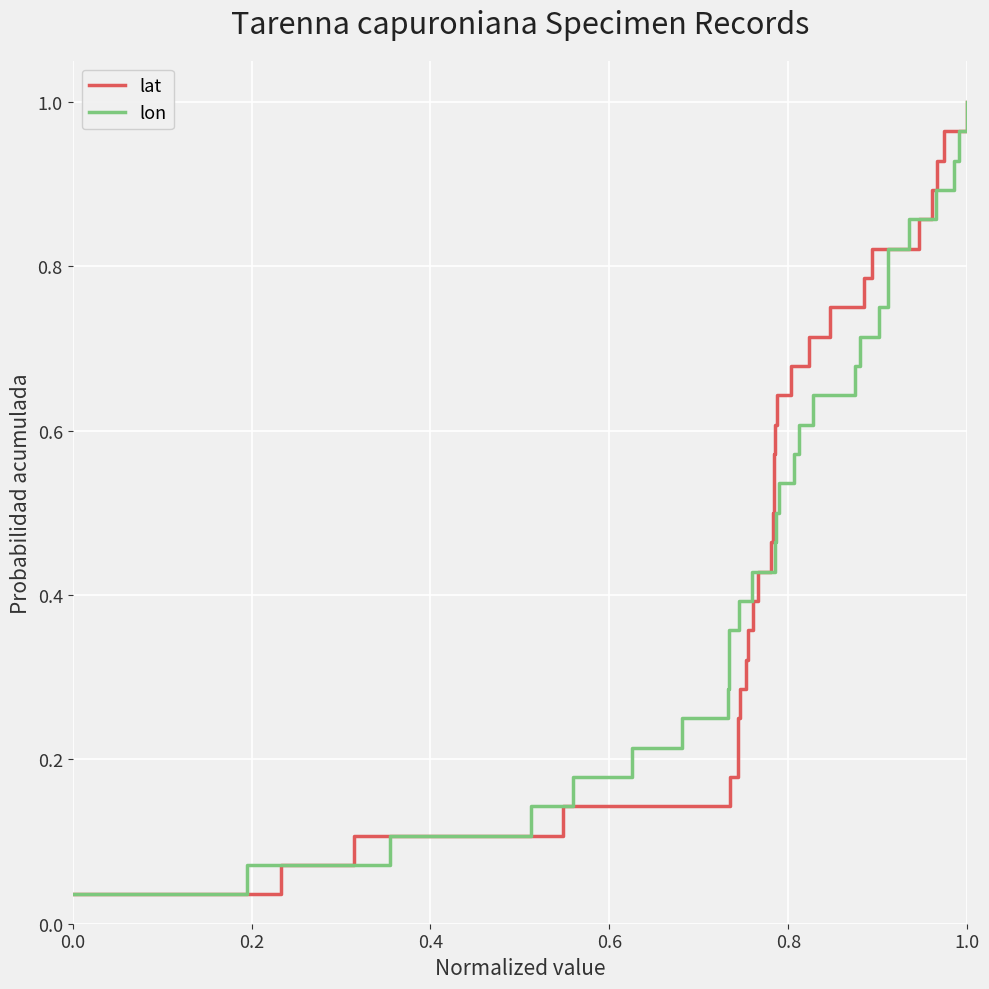

Reading left to right, extract all data points from this chart.

lat: 0.0	0.1	0.1	0.1	0.2	0.2	0.2	0.3	0.3	0.4	0.4	0.4	0.5	0.5	0.5	0.6	0.6	0.6	0.7	0.7	0.8	0.8	0.8	0.9	0.9	0.9	1.0	1.0
lon: 0.0	0.1	0.1	0.1	0.2	0.2	0.2	0.3	0.3	0.4	0.4	0.4	0.5	0.5	0.5	0.6	0.6	0.6	0.7	0.7	0.8	0.8	0.8	0.9	0.9	0.9	1.0	1.0